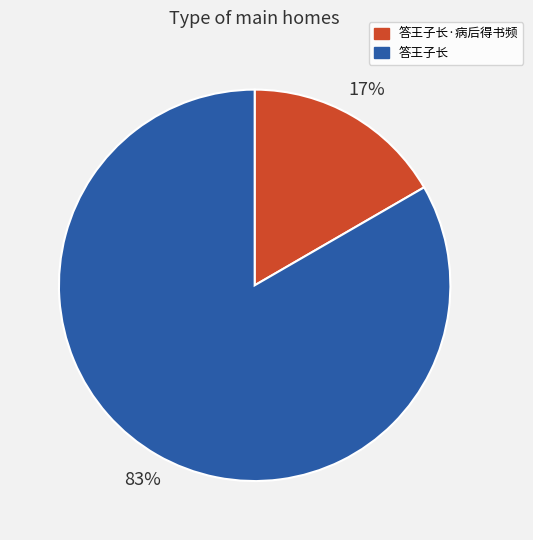

The 答王子长 slice represents 94% of the pie. True or false?

False